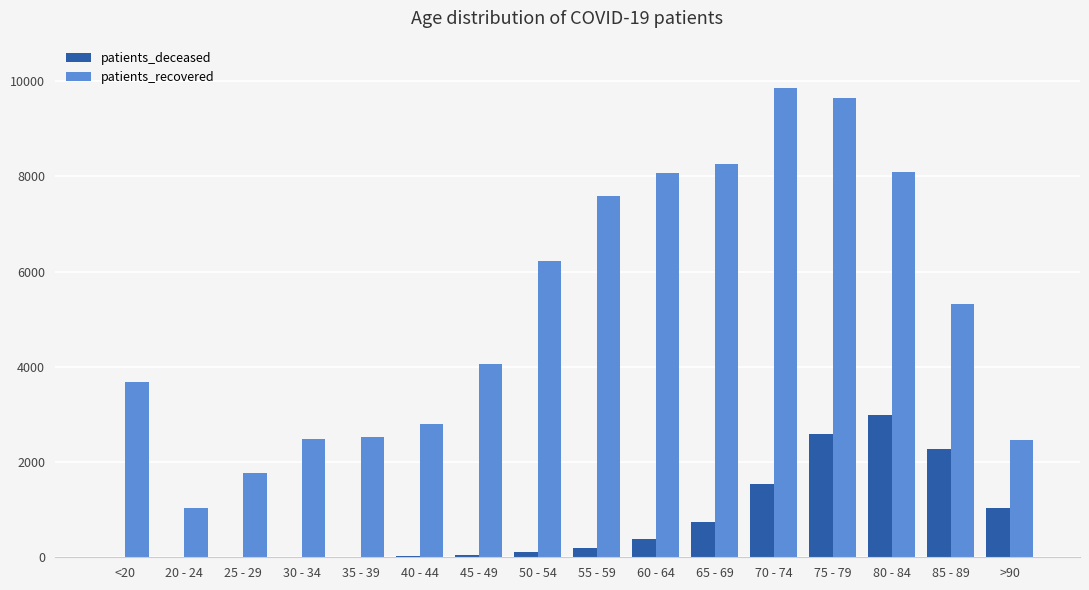

How many groups of bars are there?

16